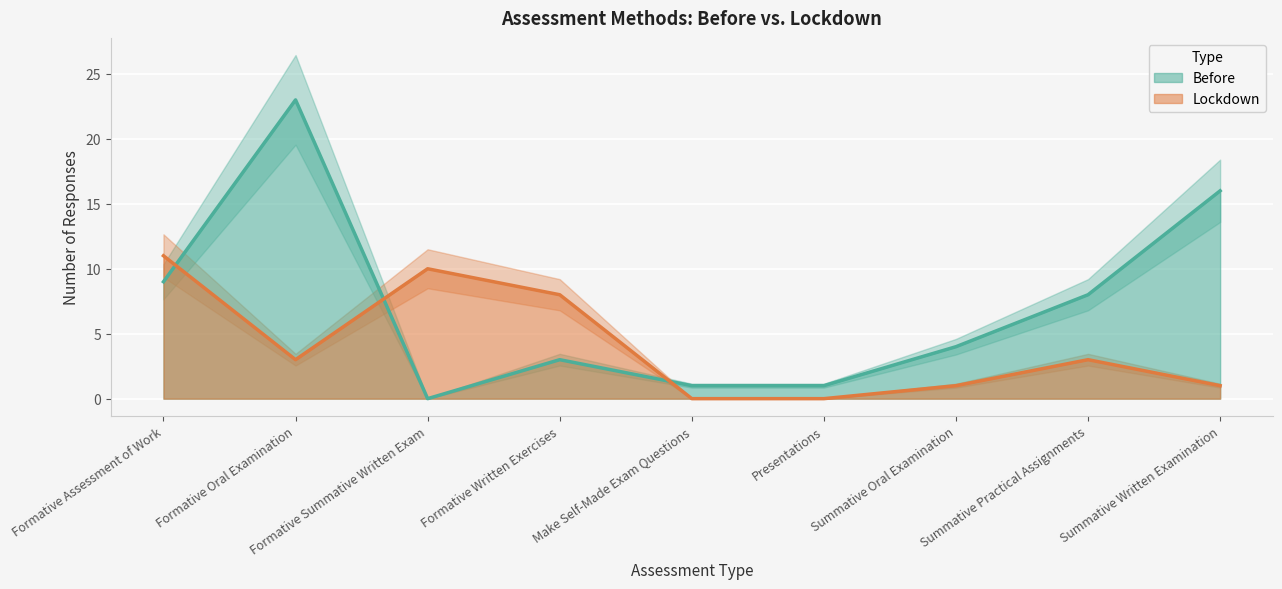

What is the total value across all series at Make Self-Made Exam Questions?

1